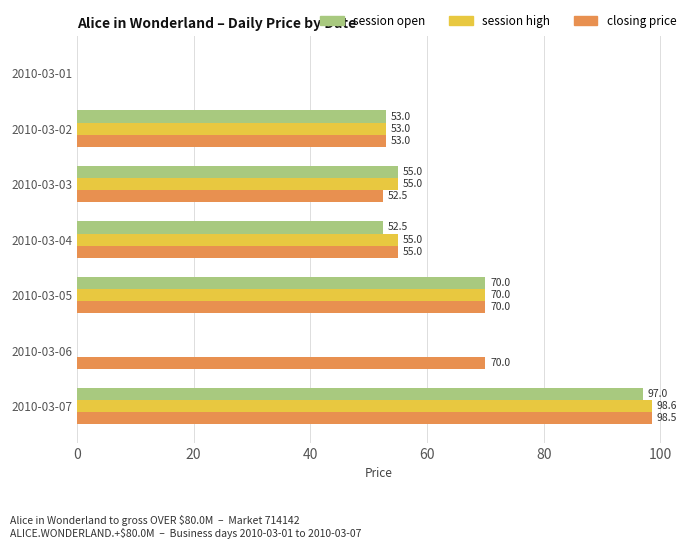

What is the sum of all session high values?

331.6